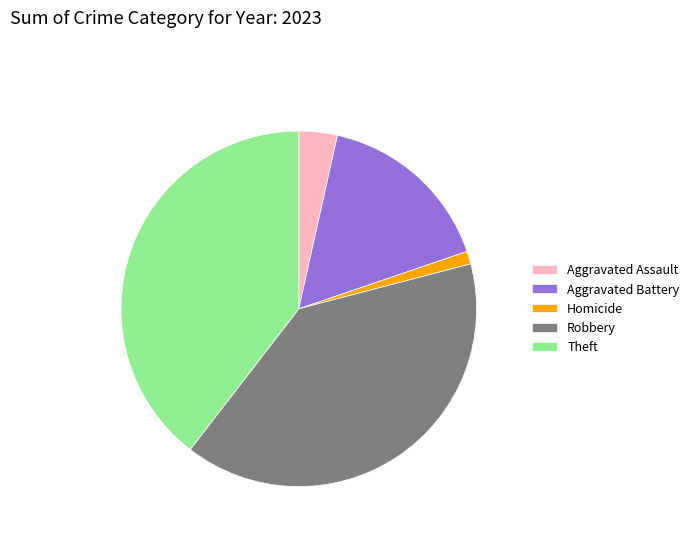

Does Theft account for over 50% of the chart?

No